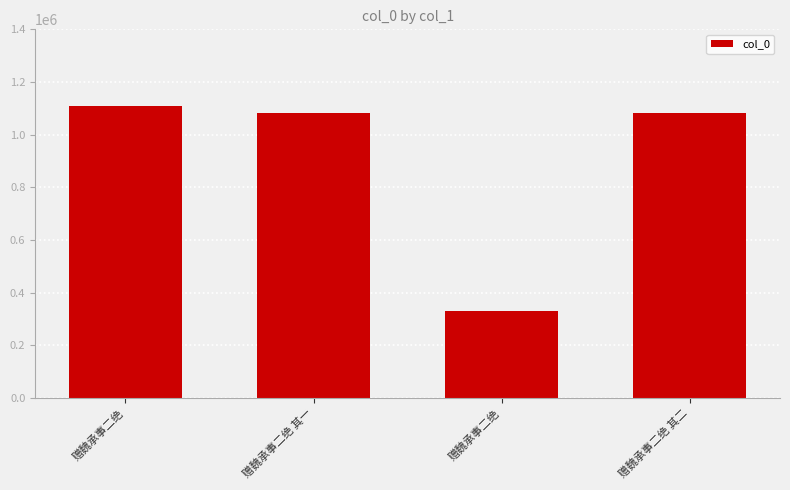

Where does the data first go above 1080403?

赠魏承事二绝